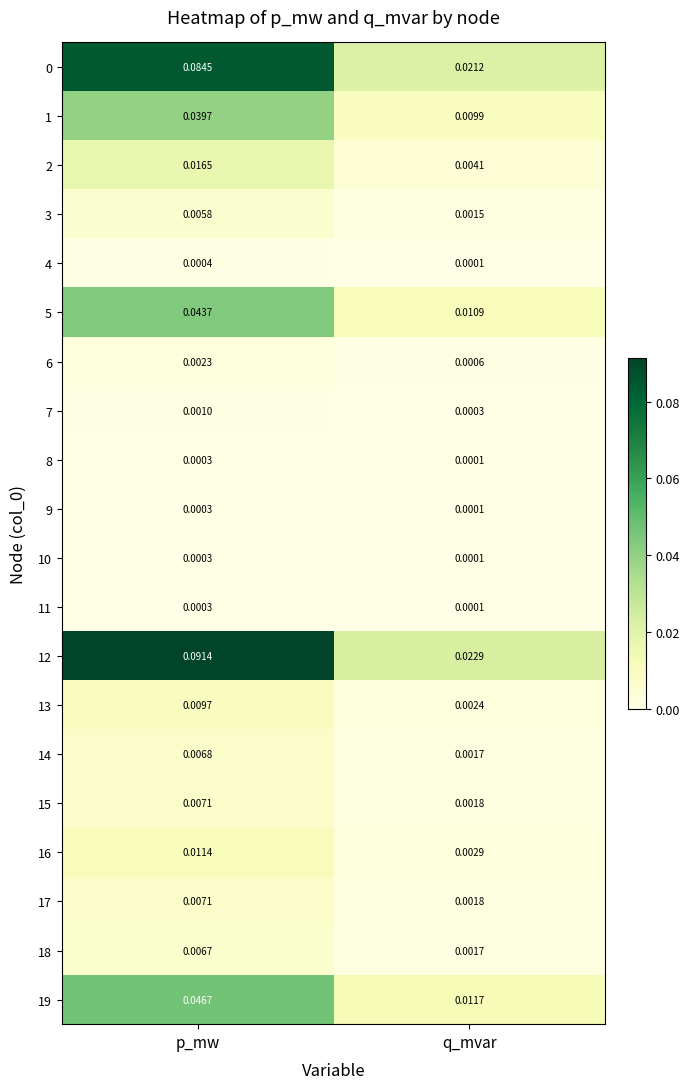

Is the value of 3 at q_mvar greater than the value of 16 at p_mw?

No